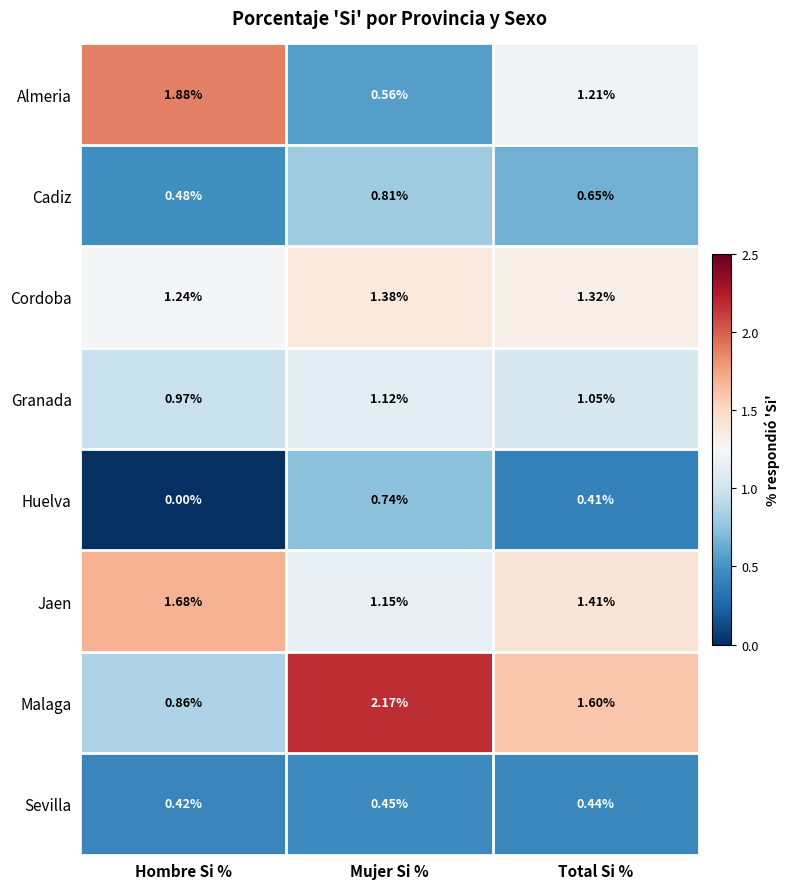

Where is Cadiz nearest to the value 0?

Hombre Si %